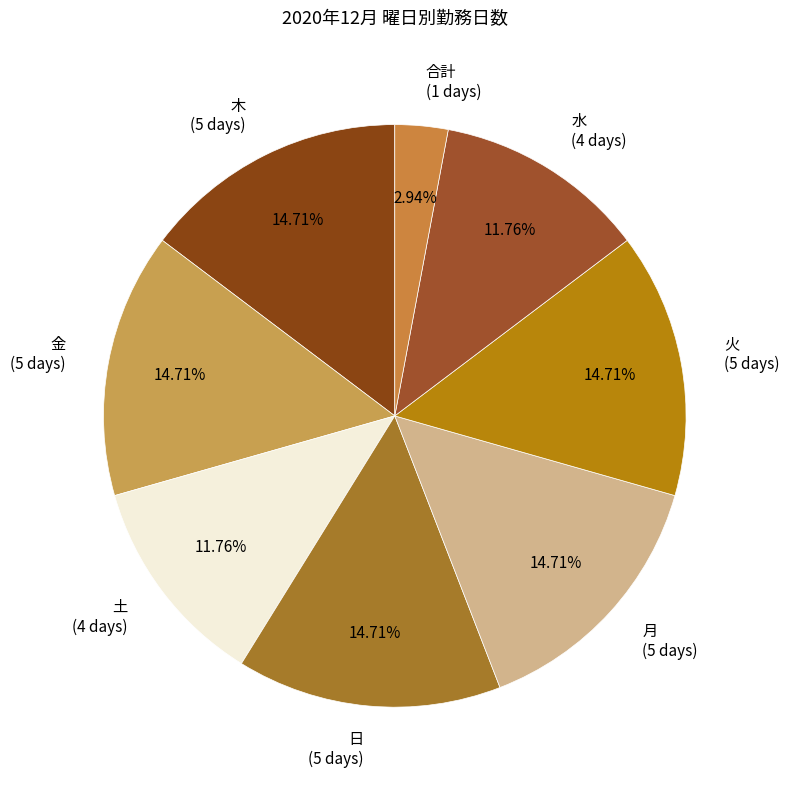

Is the sum of 月 (5 days) and 水 (4 days) greater than half?

No